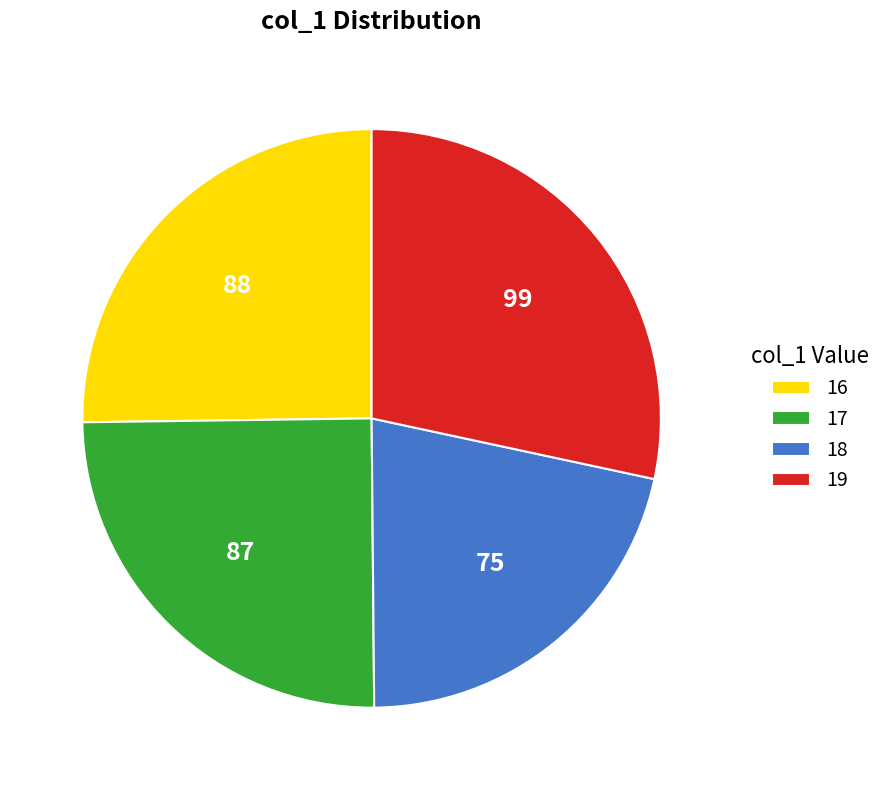

Is it true that 16 is 37% of the pie?

False